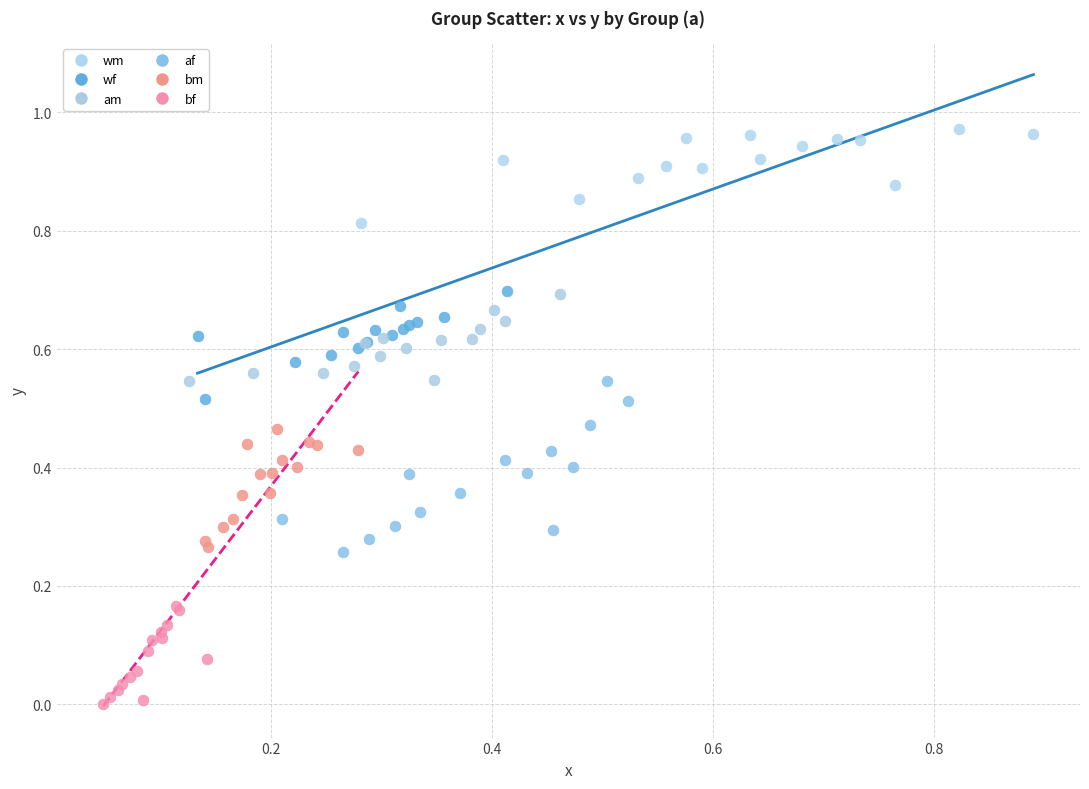

Which series contains the lowest Y value?

bf